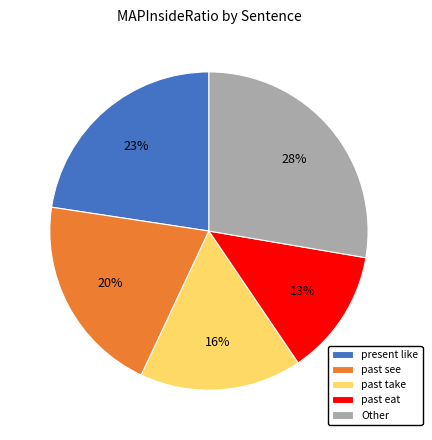

Do Other and past take together represent more than half of the pie?

No